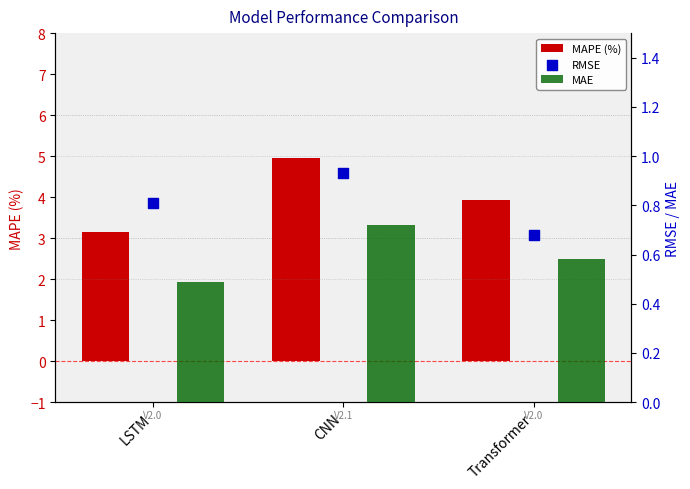

What is the total value across all series at LSTM?

4.5